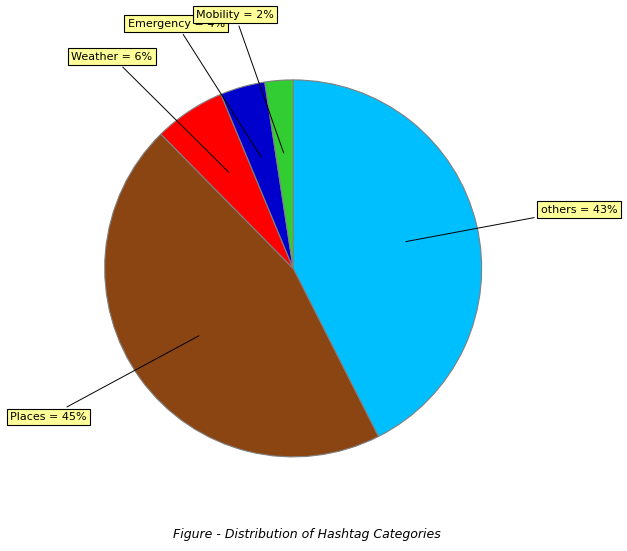

To the nearest percent, what is the average slice percentage?

20%